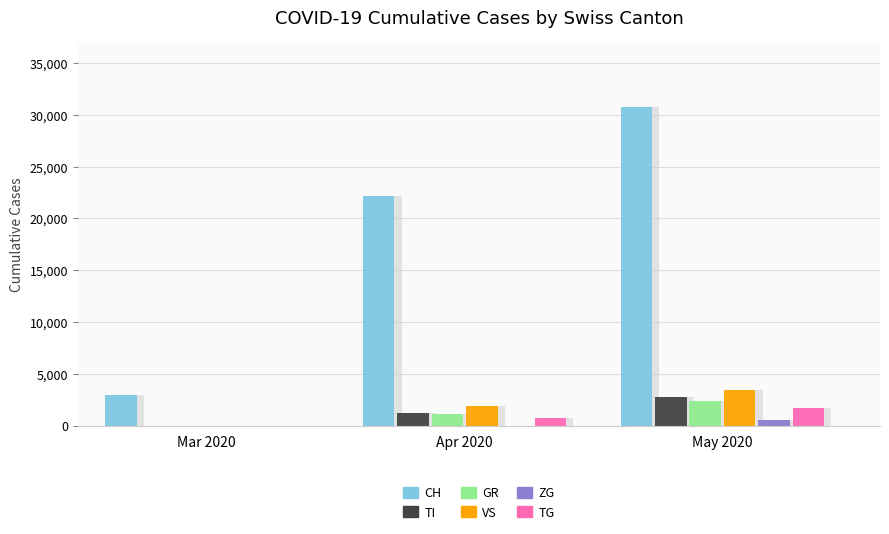

Reading left to right, list all the values displayed in this chart.

CH: Mar 2020=3001	Apr 2020=22154	May 2020=30786
TI: Mar 2020=0	Apr 2020=1259	May 2020=2813
GR: Mar 2020=0	Apr 2020=1146	May 2020=2337
VS: Mar 2020=0	Apr 2020=1863	May 2020=3442
ZG: Mar 2020=0	Apr 2020=0	May 2020=567
TG: Mar 2020=0	Apr 2020=788	May 2020=1674